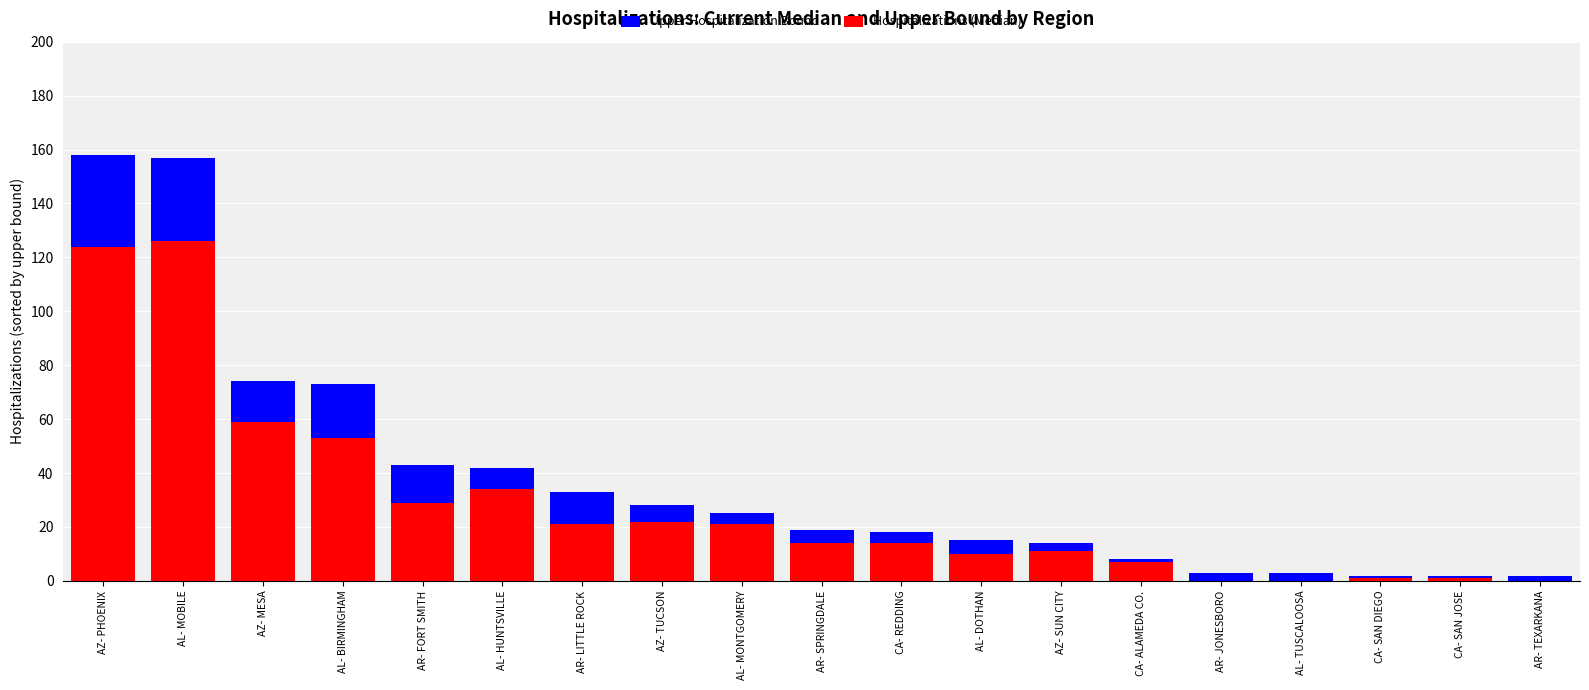

Reading left to right, list all the values displayed in this chart.

Upper Hospitalization Bound: AZ- PHOENIX=158	AL- MOBILE=157	AZ- MESA=74	AL- BIRMINGHAM=73	AR- FORT SMITH=43	AL- HUNTSVILLE=42	AR- LITTLE ROCK=33	AZ- TUCSON=28	AL- MONTGOMERY=25	AR- SPRINGDALE=19	CA- REDDING=18	AL- DOTHAN=15	AZ- SUN CITY=14	CA- ALAMEDA CO.=8	AR- JONESBORO=3	AL- TUSCALOOSA=3	CA- SAN DIEGO=2	CA- SAN JOSE=2	AR- TEXARKANA=2
Hospitalizations (Median): AZ- PHOENIX=124	AL- MOBILE=126	AZ- MESA=59	AL- BIRMINGHAM=53	AR- FORT SMITH=29	AL- HUNTSVILLE=34	AR- LITTLE ROCK=21	AZ- TUCSON=22	AL- MONTGOMERY=21	AR- SPRINGDALE=14	CA- REDDING=14	AL- DOTHAN=10	AZ- SUN CITY=11	CA- ALAMEDA CO.=7	AR- JONESBORO=0	AL- TUSCALOOSA=0	CA- SAN DIEGO=1	CA- SAN JOSE=1	AR- TEXARKANA=0